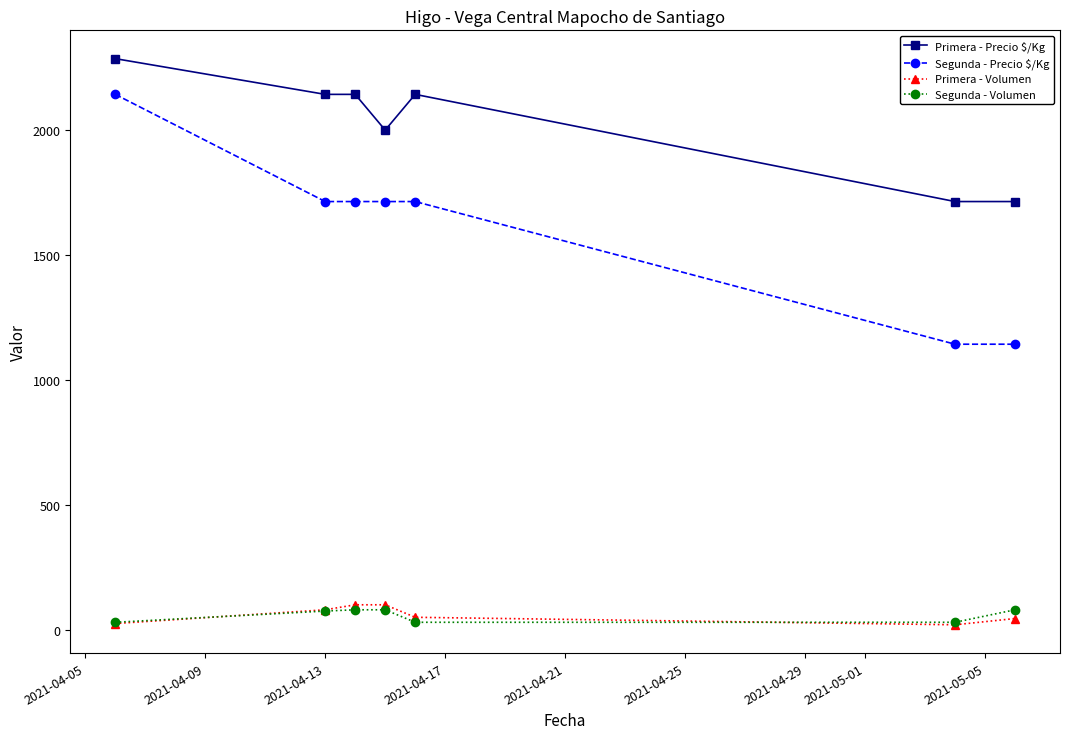

What is the minimum value for Primera - Volumen?

20